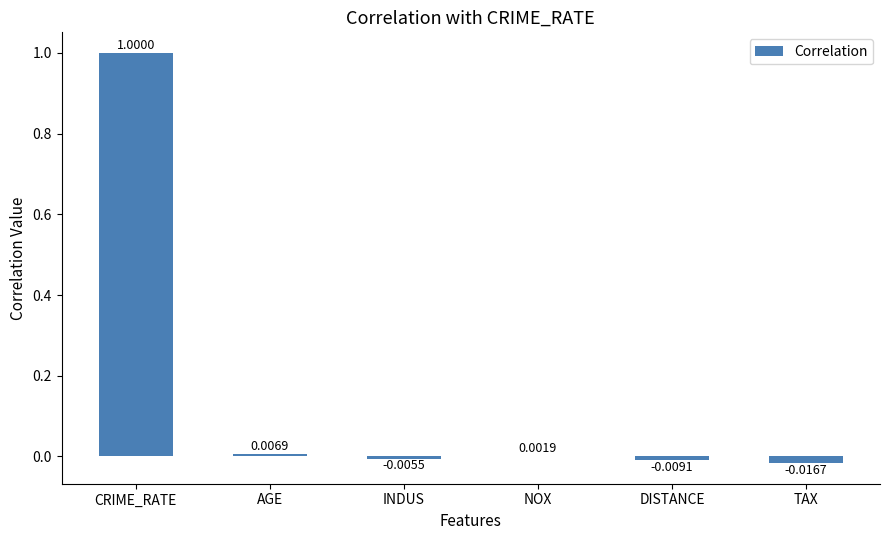

How many data points are above 0?

3